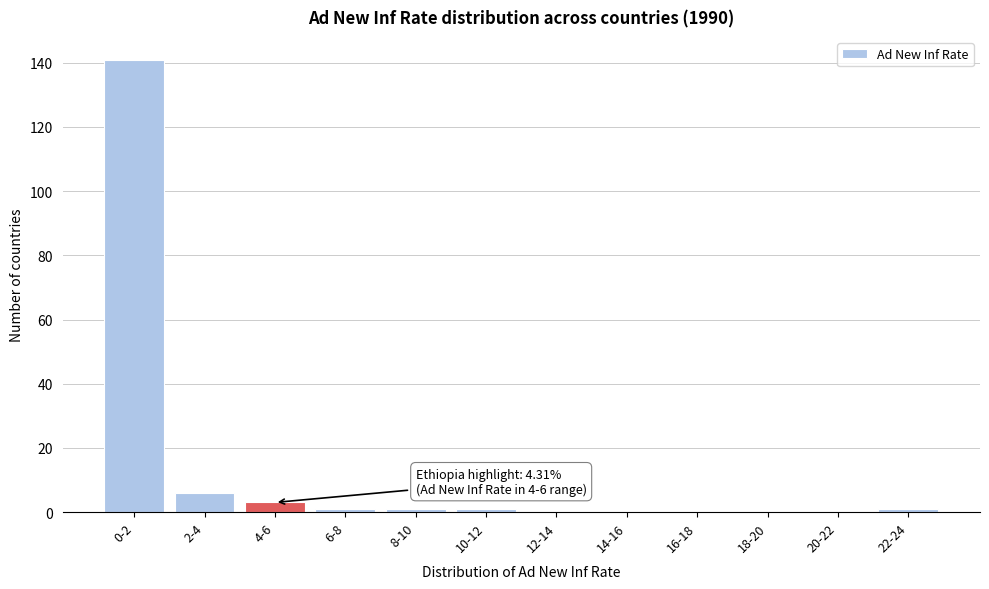

Reading left to right, list all the values displayed in this chart.

0-2=141	2-4=6	4-6=3	6-8=1	8-10=1	10-12=1	12-14=0	14-16=0	16-18=0	18-20=0	20-22=0	22-24=1